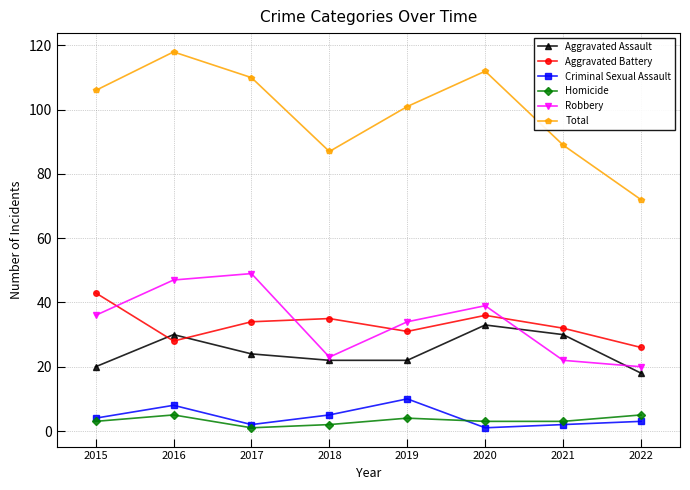

Does the chart display data point markers on the line(s)?

Yes